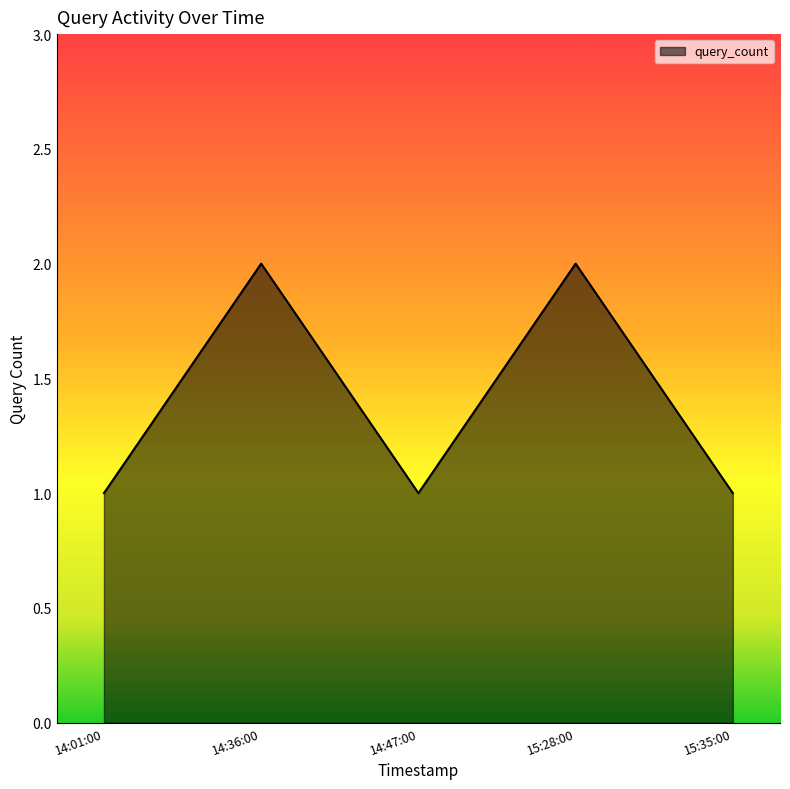

What is the maximum value shown in the chart?

2